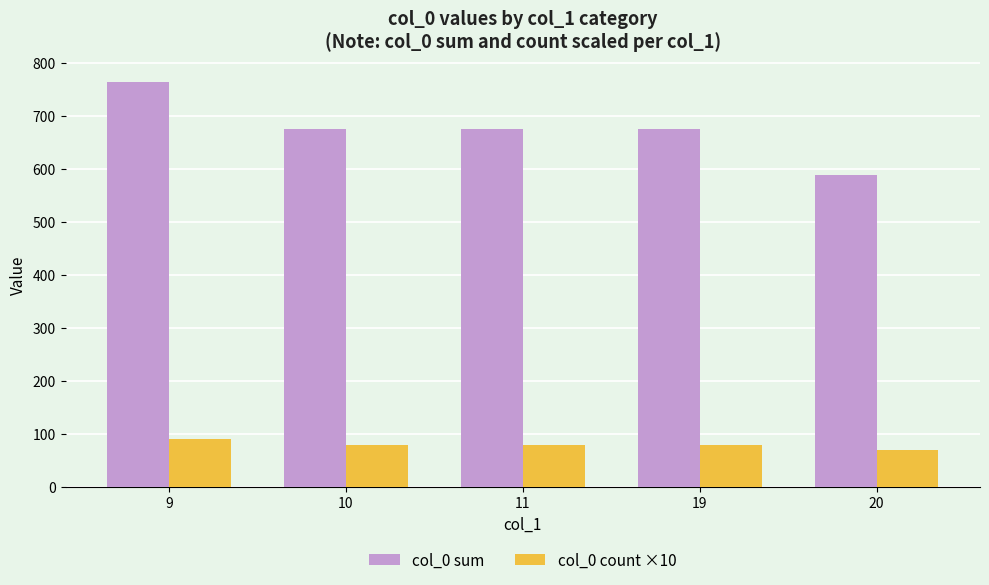

What value does the col_0 count ×10 series have at 19, to the nearest 5?

80